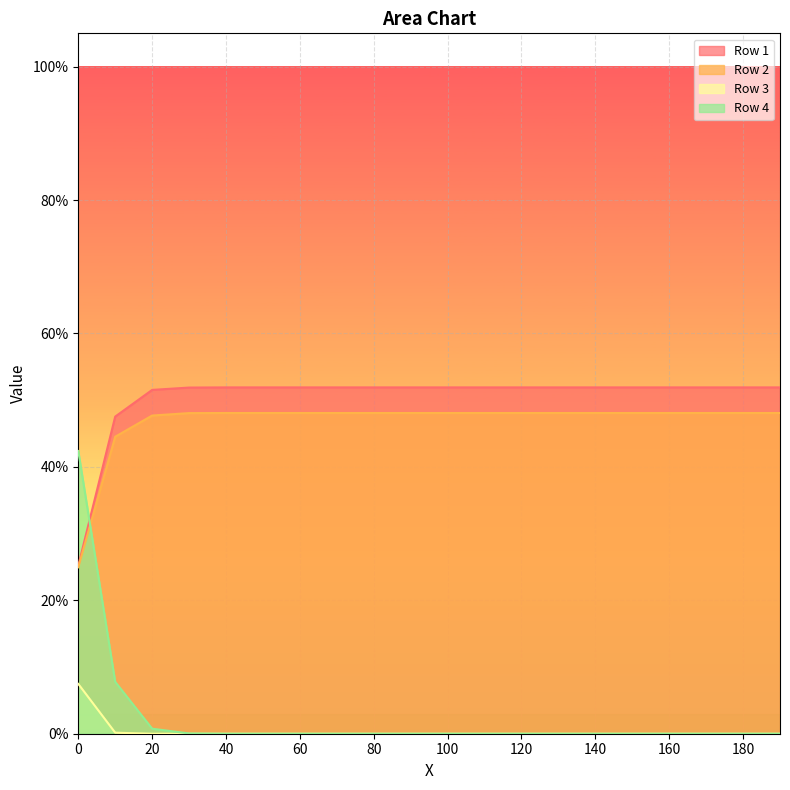

Reading right to left, transcribe all the data shown in this chart.

Row 1: 190=0.5	180=0.5	170=0.5	160=0.5	150=0.5	140=0.5	130=0.5	120=0.5	110=0.5	100=0.5	90=0.5	80=0.5	70=0.5	60=0.5	50=0.5	40=0.5	30=0.5	20=0.5	10=0.5	0=0.3
Row 2: 190=0.5	180=0.5	170=0.5	160=0.5	150=0.5	140=0.5	130=0.5	120=0.5	110=0.5	100=0.5	90=0.5	80=0.5	70=0.5	60=0.5	50=0.5	40=0.5	30=0.5	20=0.5	10=0.4	0=0.2
Row 3: 190=0.0	180=0.0	170=0.0	160=0.0	150=0.0	140=0.0	130=0.0	120=0.0	110=0.0	100=0.0	90=0.0	80=0.0	70=0.0	60=0.0	50=0.0	40=0.0	30=0.0	20=0.0	10=0.0	0=0.1
Row 4: 190=0.0	180=0.0	170=0.0	160=0.0	150=0.0	140=0.0	130=0.0	120=0.0	110=0.0	100=0.0	90=0.0	80=0.0	70=0.0	60=0.0	50=0.0	40=0.0	30=0.0	20=0.0	10=0.1	0=0.4